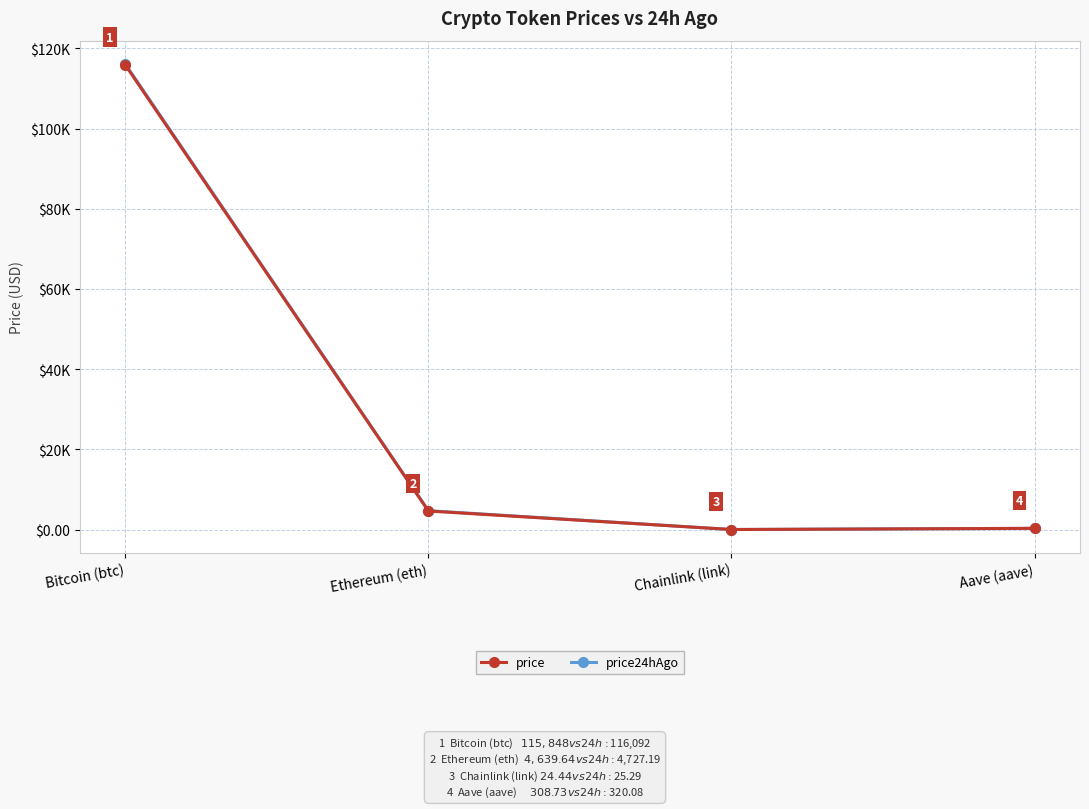

What are all the series names shown in the legend?

price, price24hAgo